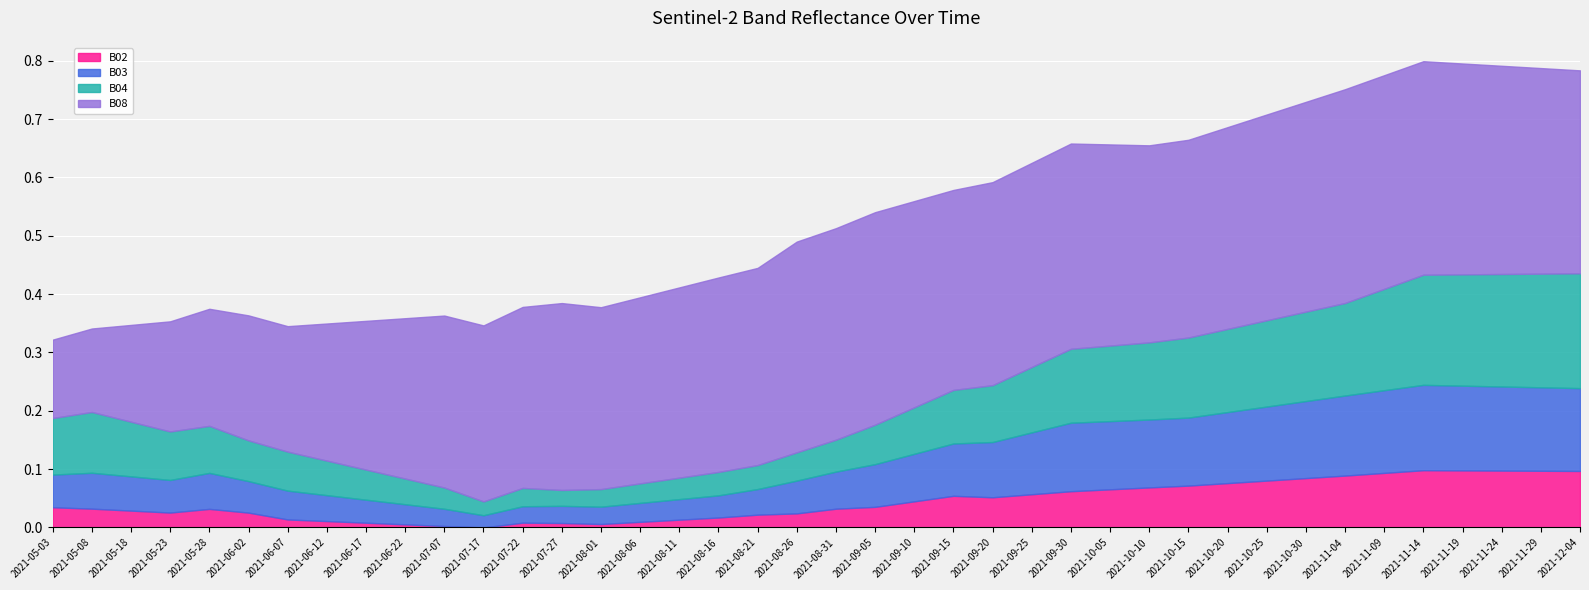

How many B08 values are between 0 and 1?

40